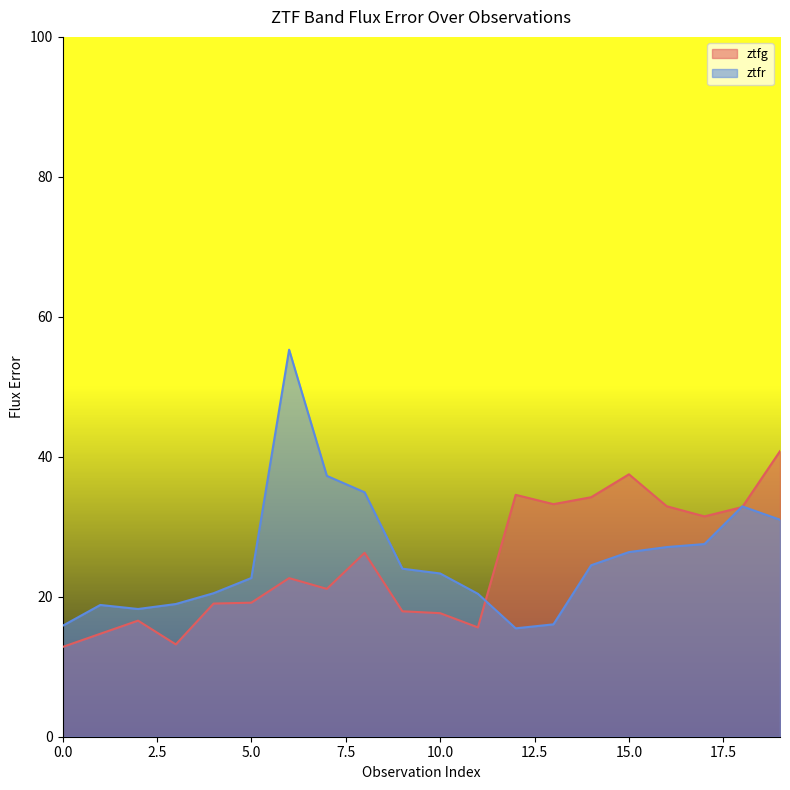

Reading left to right, extract all data points from this chart.

ztfg: 12.8	14.7	16.6	13.2	19.0	19.2	22.7	21.1	26.3	17.9	17.7	15.6	34.6	33.2	34.2	37.5	32.9	31.5	32.8	40.8
ztfr: 15.8	18.8	18.3	19.0	20.5	22.7	55.3	37.3	34.9	24.0	23.3	20.4	15.5	16.1	24.5	26.4	27.1	27.5	32.9	31.0